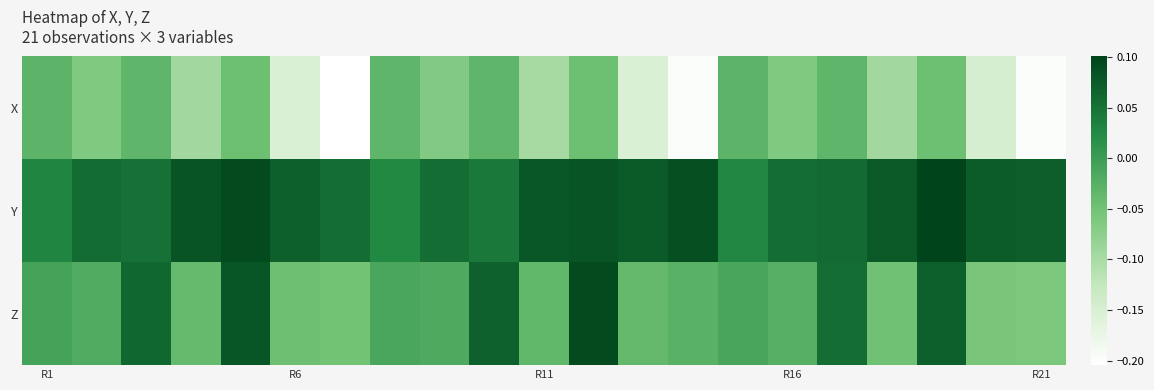

At how many categories does at least one series exceed 0?

21